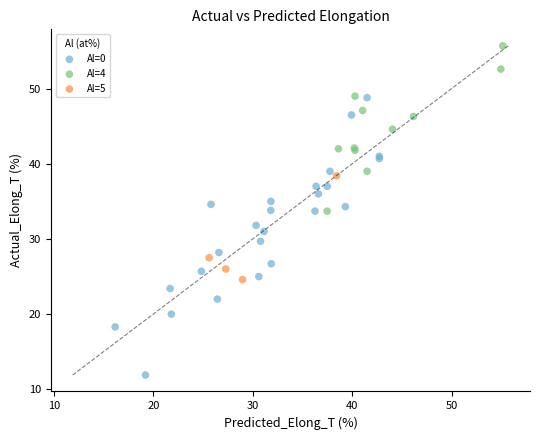

Which series reaches the minimum Y coordinate?

Al=0